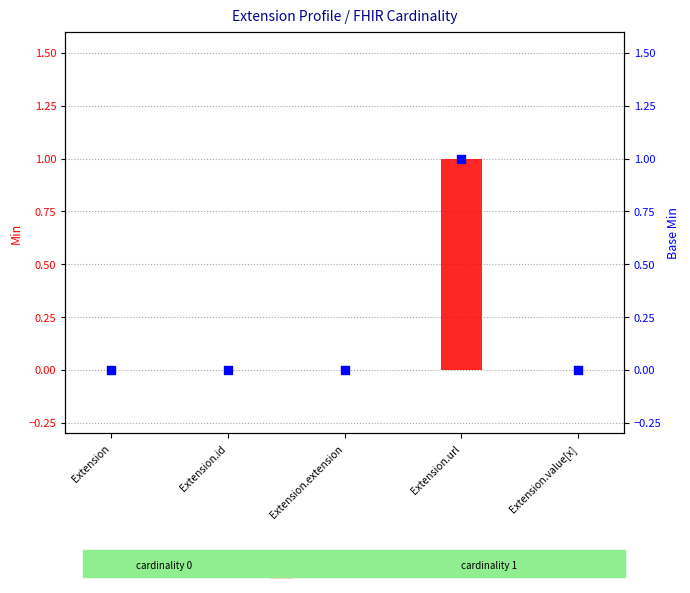

Is the value of Base Min at Extension.id greater than the value of Min at Extension.value[x]?

No